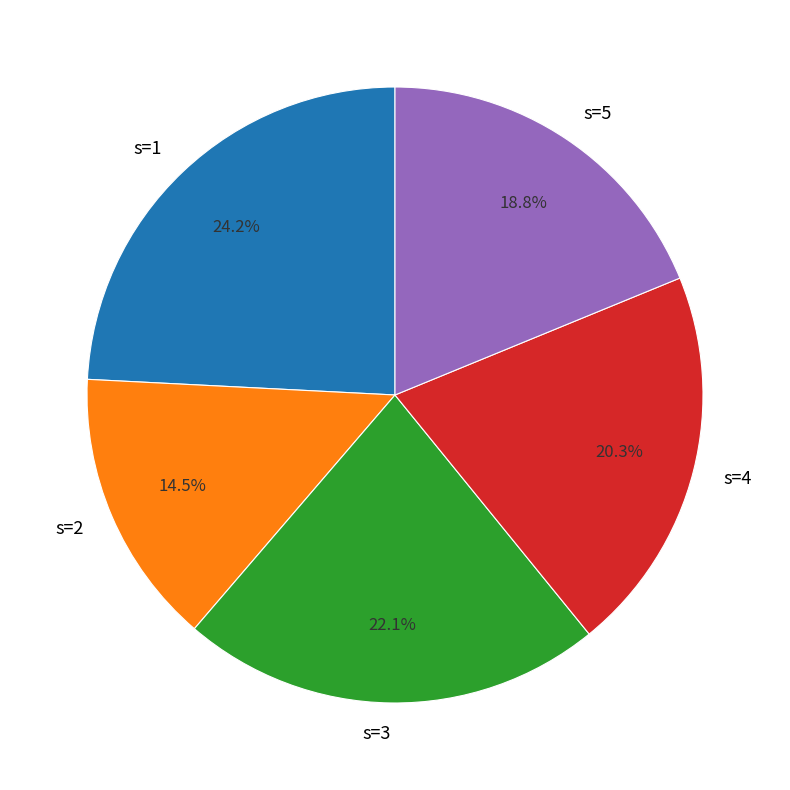

Which slice is the smallest?

s=2